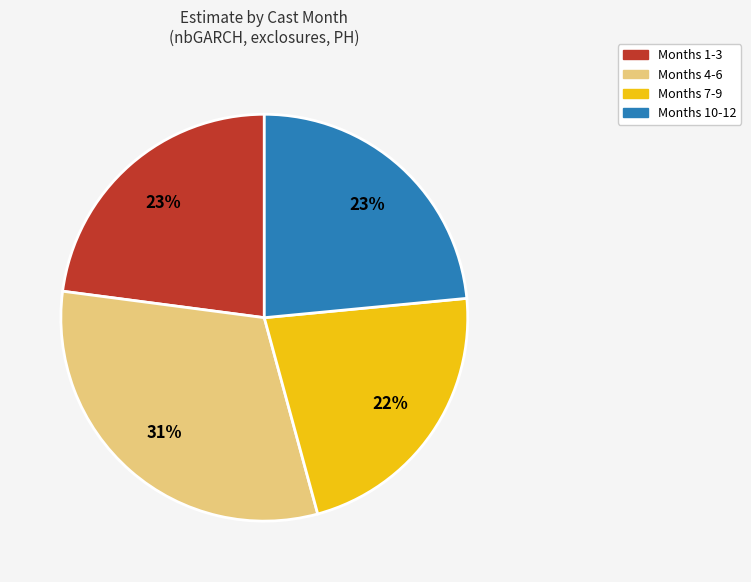

To the nearest percent, what is the difference between the largest and smallest slice percentages?

9%